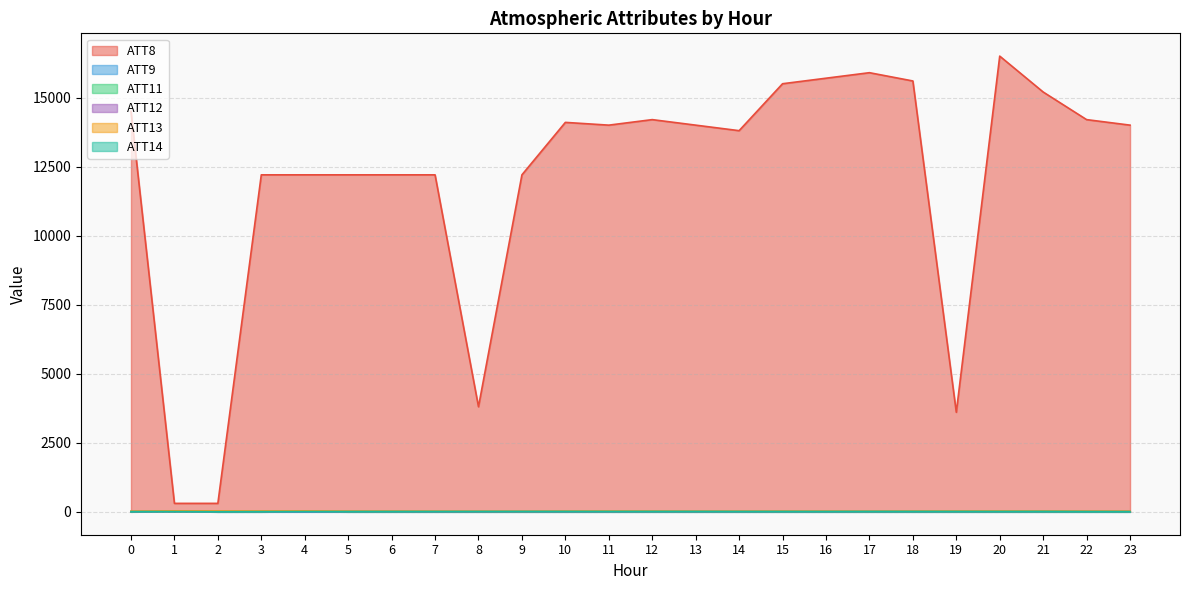

Rank the series by their maximum value, from highest to lowest.

ATT8, ATT9, ATT13, ATT11, ATT14, ATT12